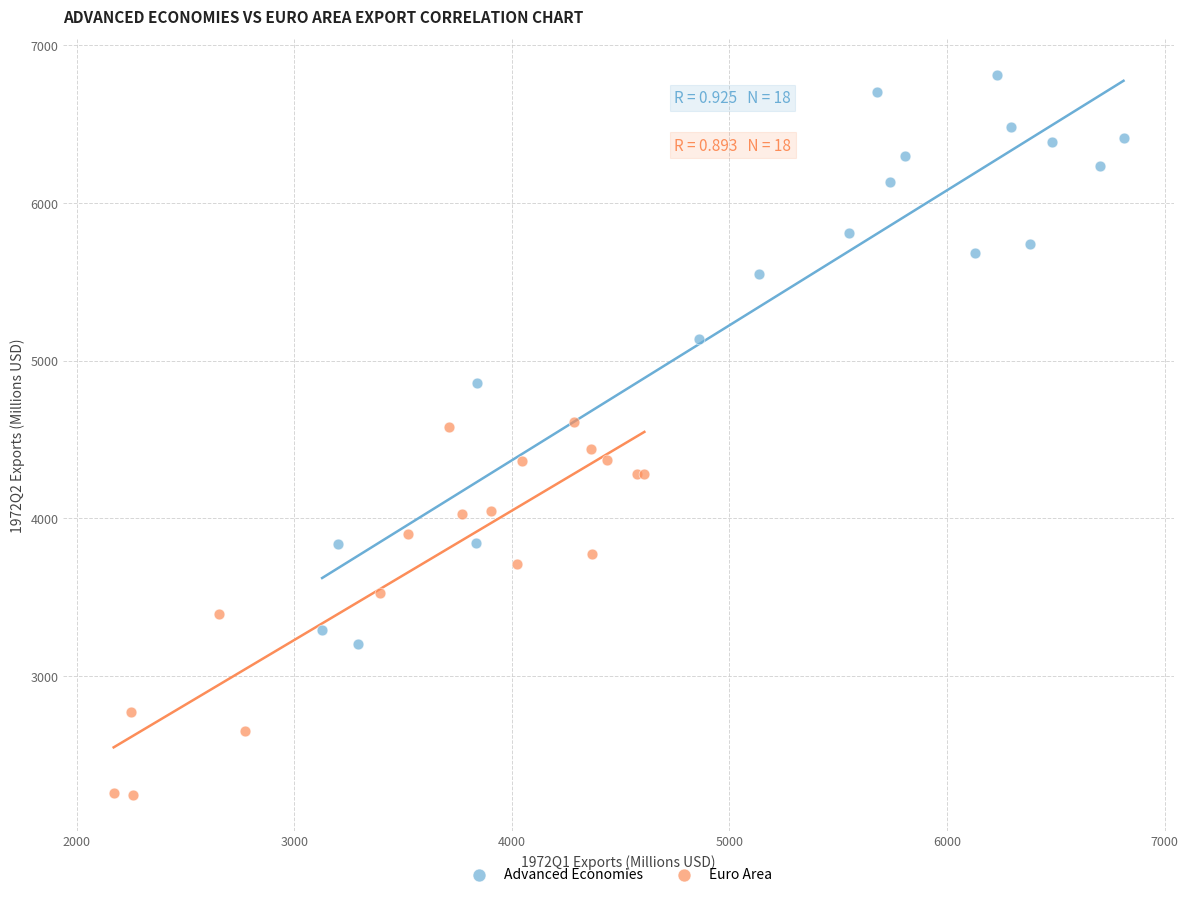

Which series contains the highest Y value?

Advanced Economies